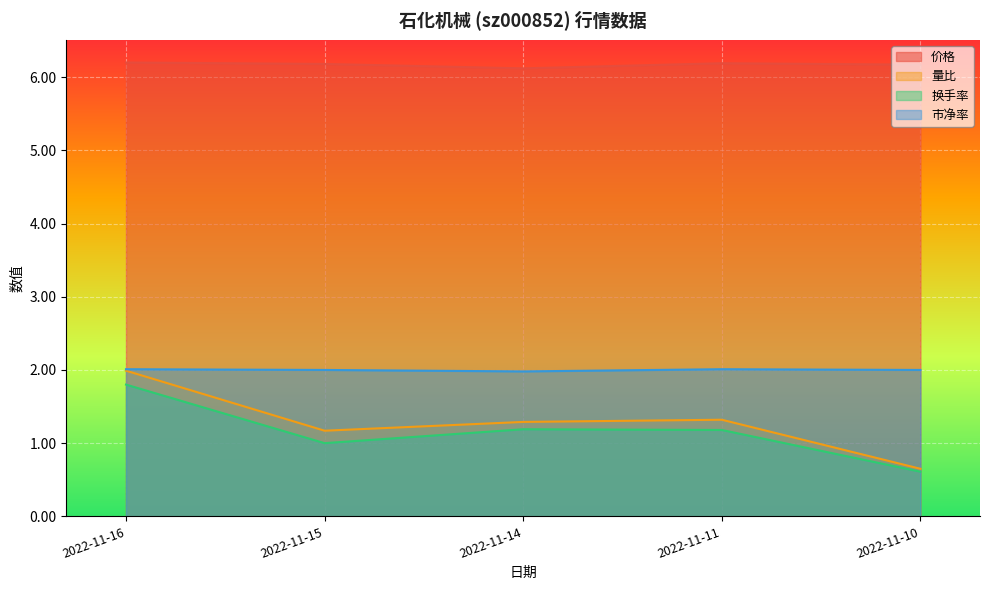

How many data points in 量比 are less than 1?

1